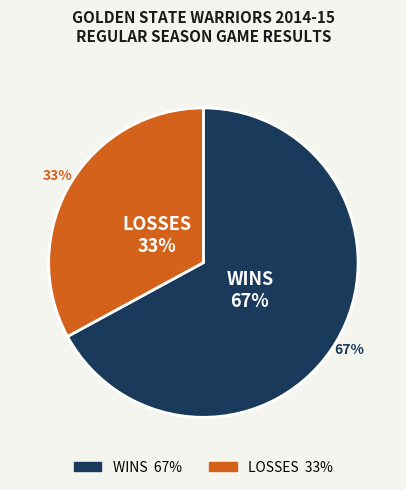

Which category has the smallest portion of the pie?

L